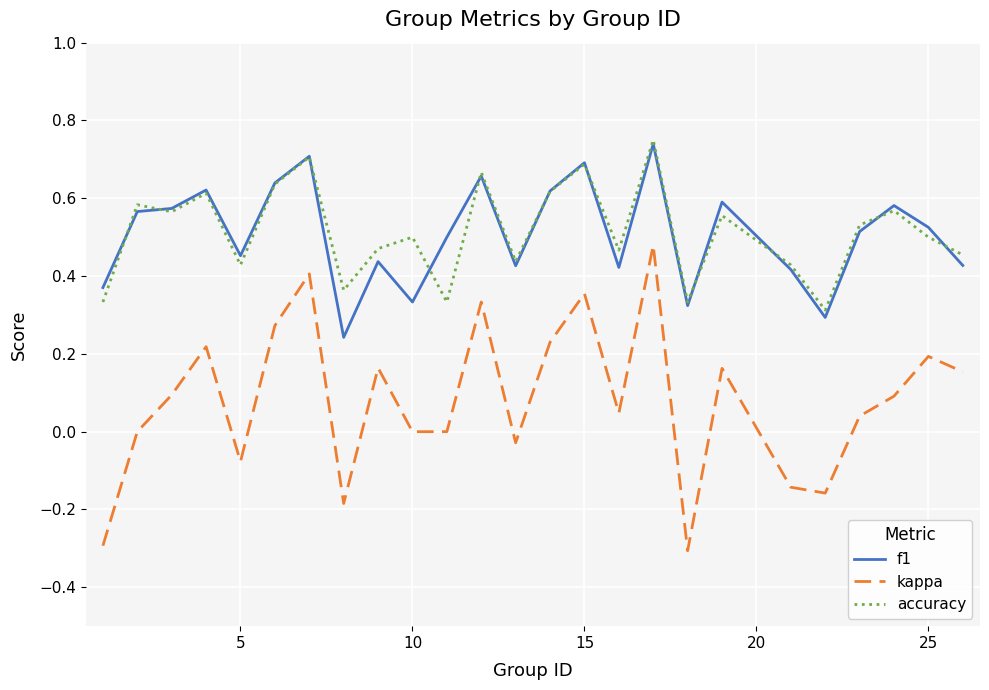

Does the chart display data point markers on the line(s)?

No